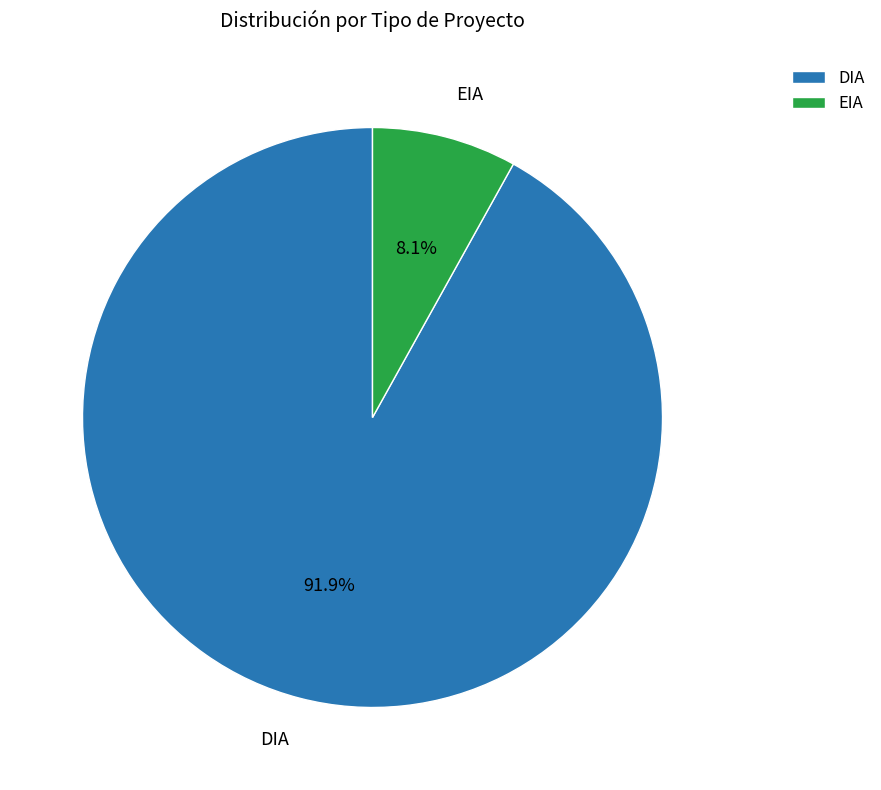

To the nearest percent, what is the difference between the largest and smallest slice percentages?

84%